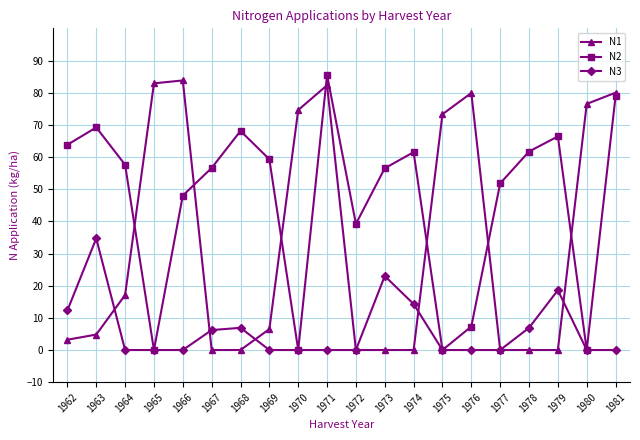

True or false: N2 has more than 0 interior local peaks.

True